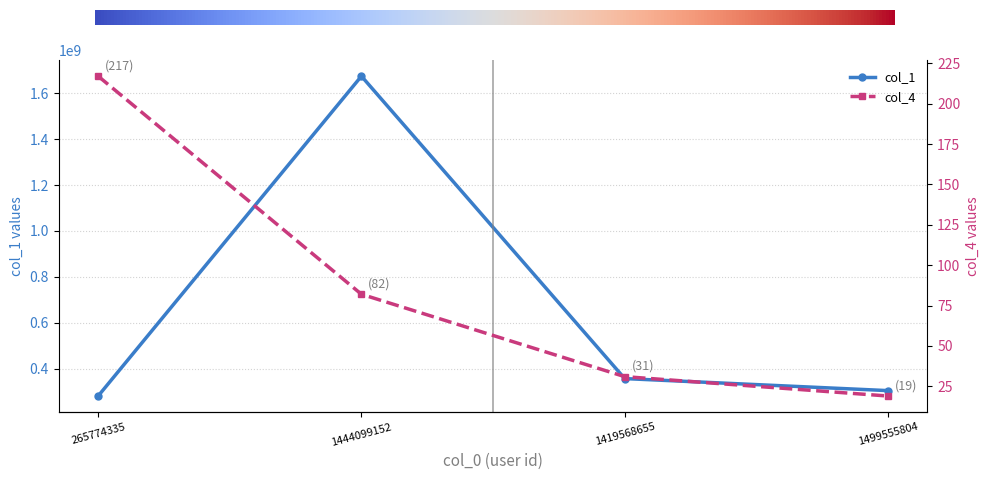

What is the label of the 1st point from the left?

265774335